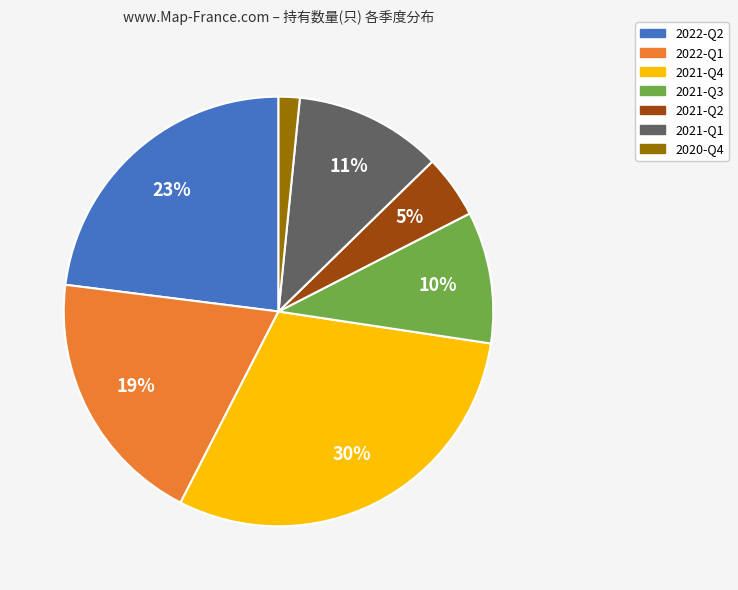

Is 2020-Q4 the majority of the pie?

No